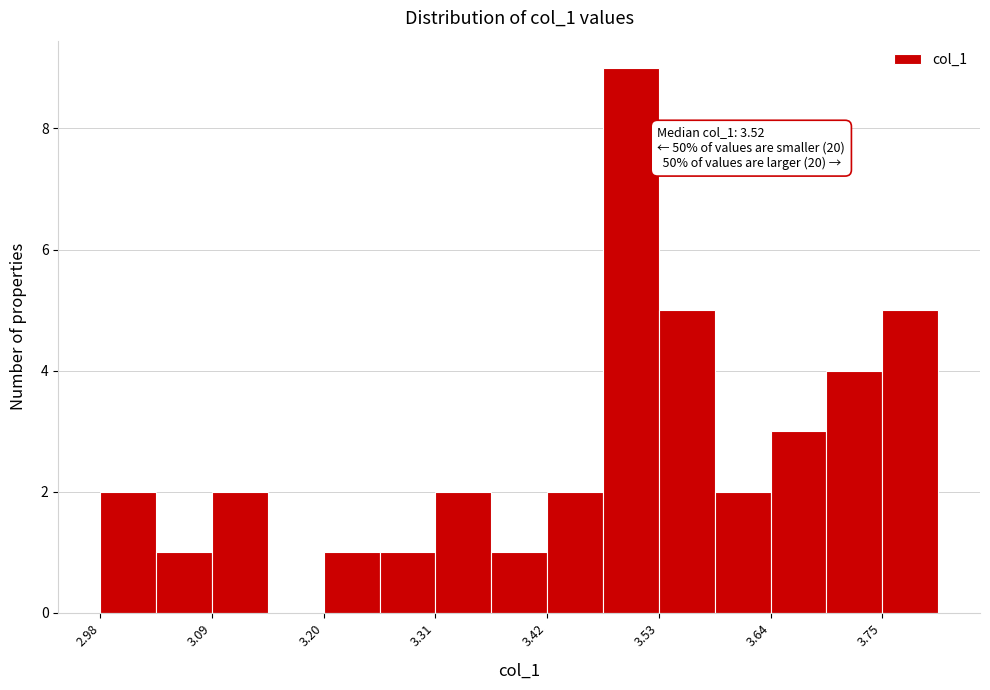

Read against the x-axis, roughly where is the centre of the tallest bar?

3.50